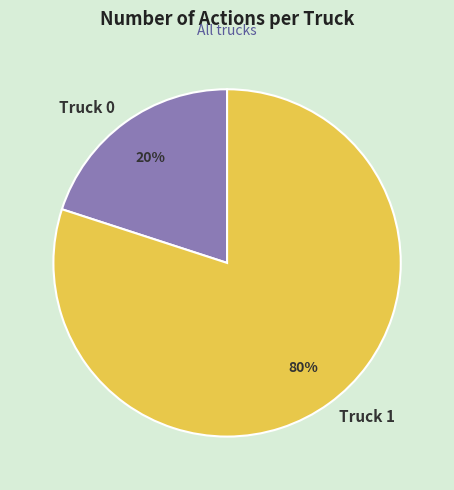

To the nearest percent, what percentage of the pie is Truck 1?

80%